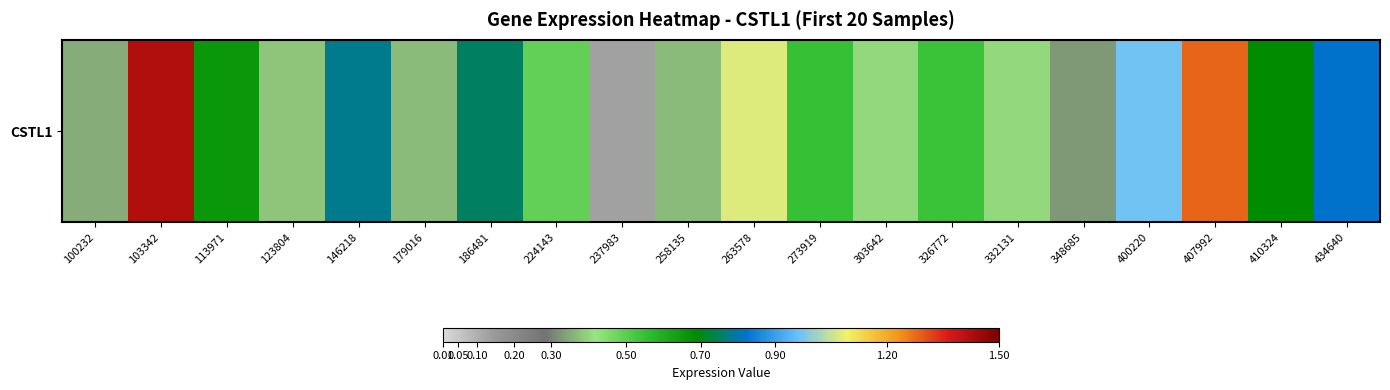

What is the sum of the values at 407992 and 326772?

1.8